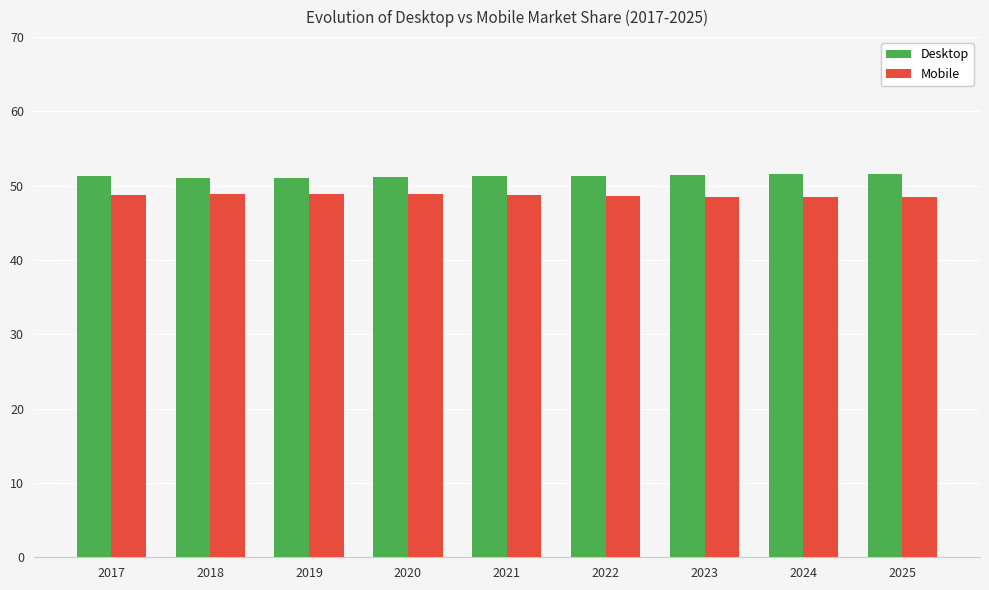

What is the difference between the highest and lowest values at 2024?

3.1